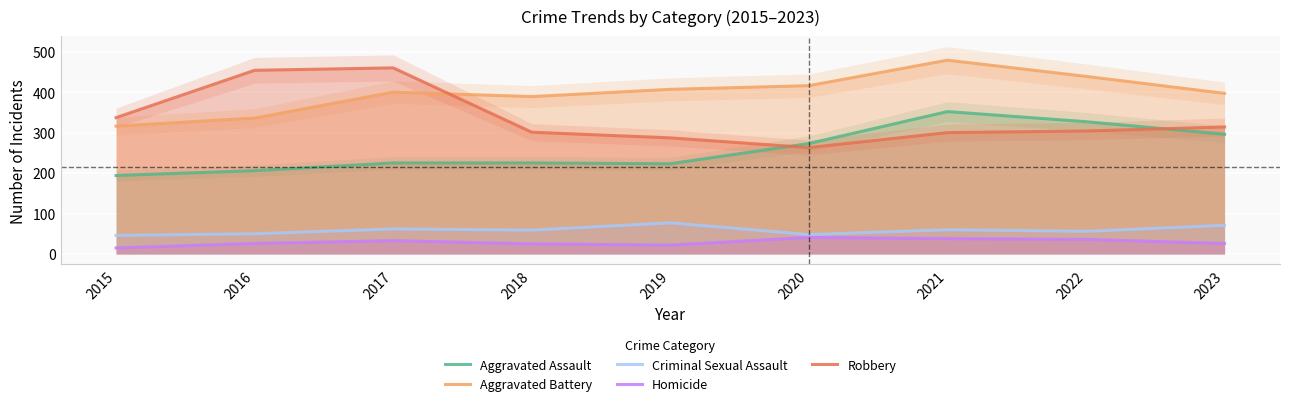

Which series changed the most between 2019 and 2023?

Aggravated Assault